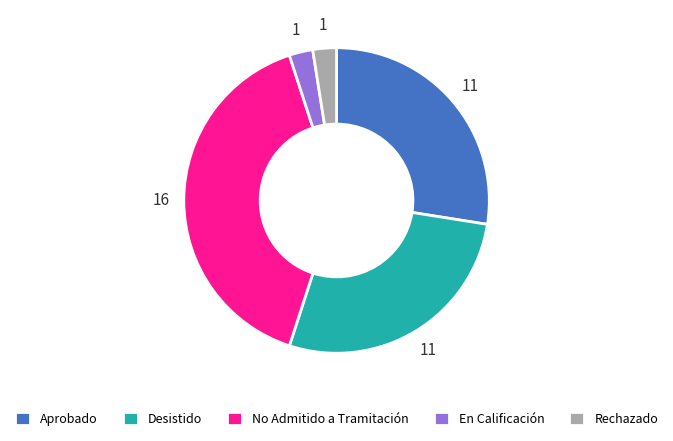

Which category has the biggest portion of the pie?

No Admitido a Tramitación